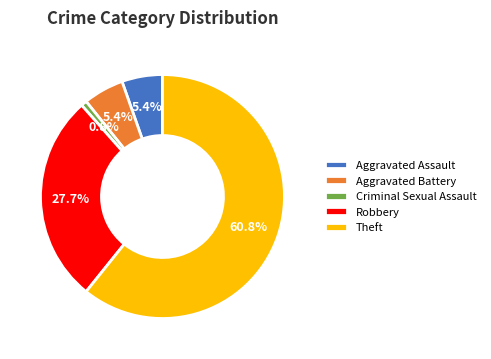

To the nearest percent, what portion does Theft represent?

61%